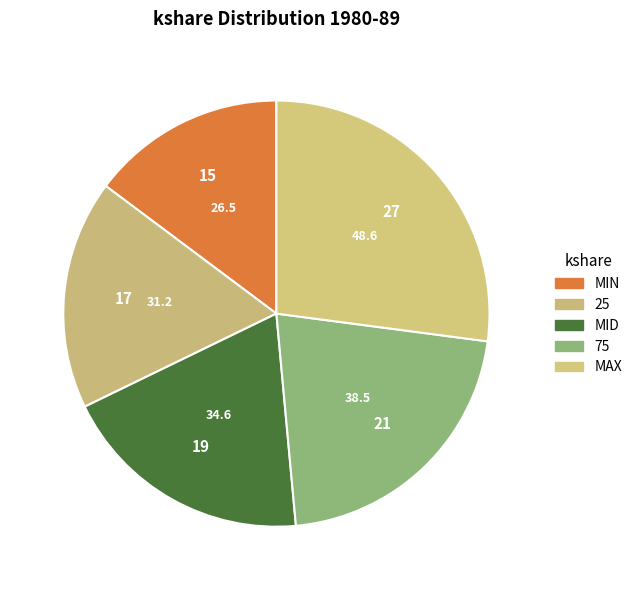

To the nearest percent, what is the difference between the MIN and MID slice percentages?

4%